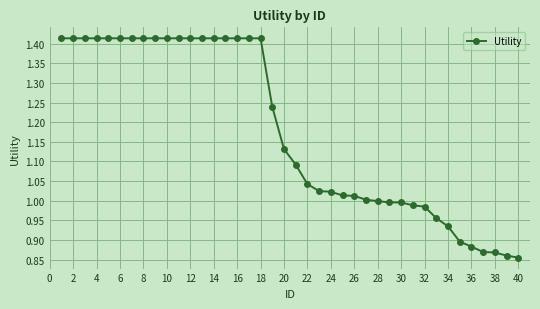

What is the sum of all values?

47.1